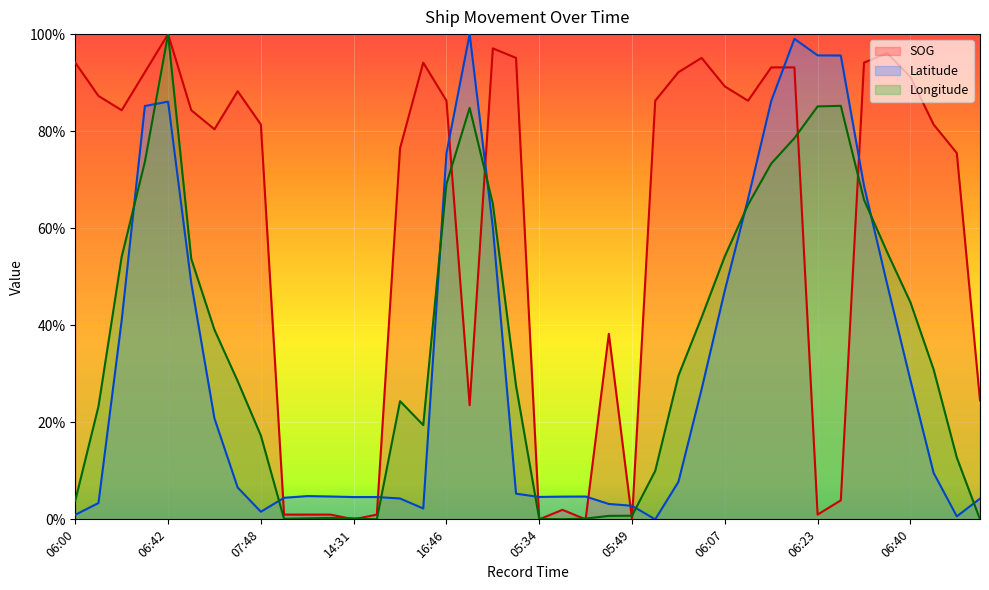

In Longitude, how many points are higher than both neighbors (excluding endpoints)?

5